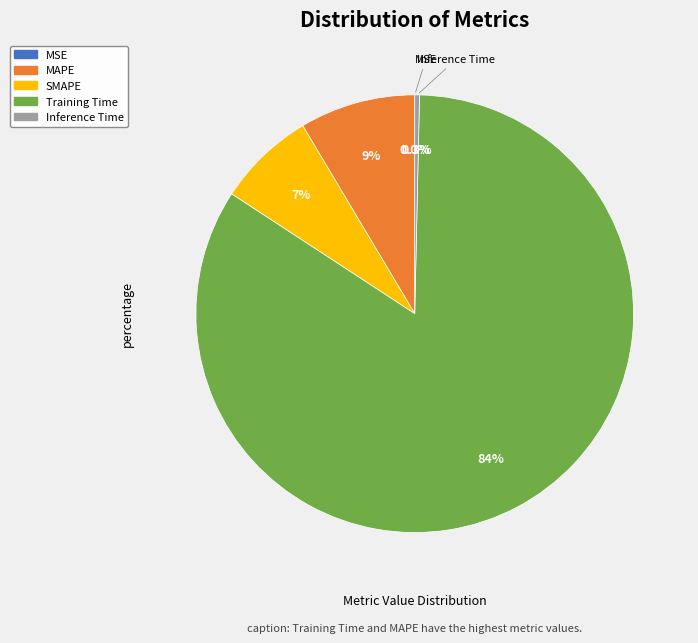

Rank the categories by value from lowest to highest.

MSE, Inference Time, SMAPE, MAPE, Training Time